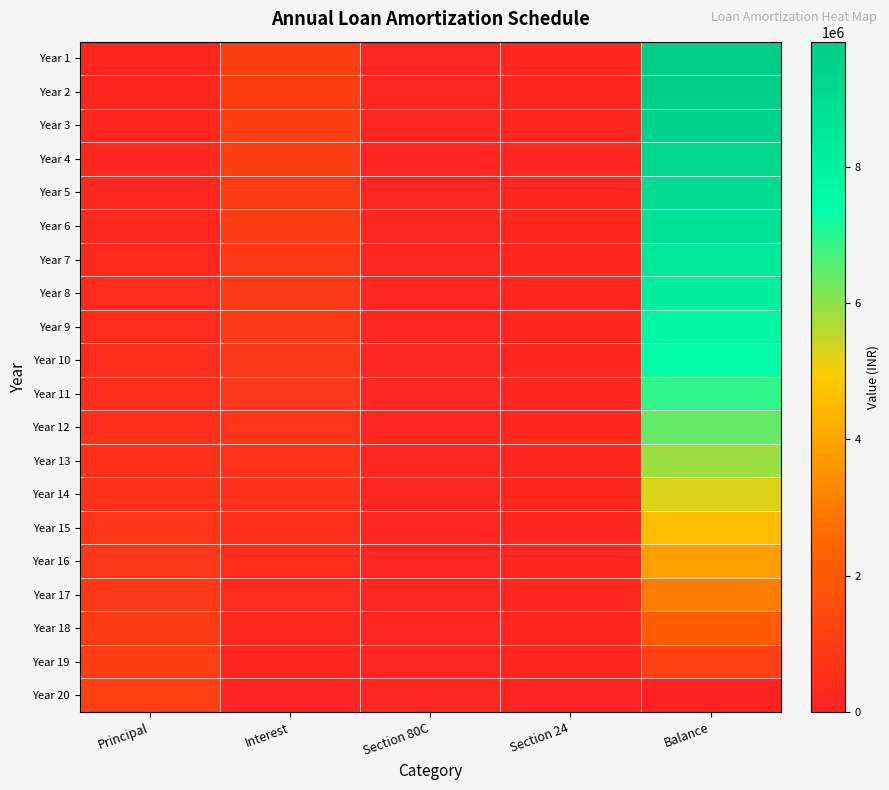

What is the total value across all series at Balance?

126786115